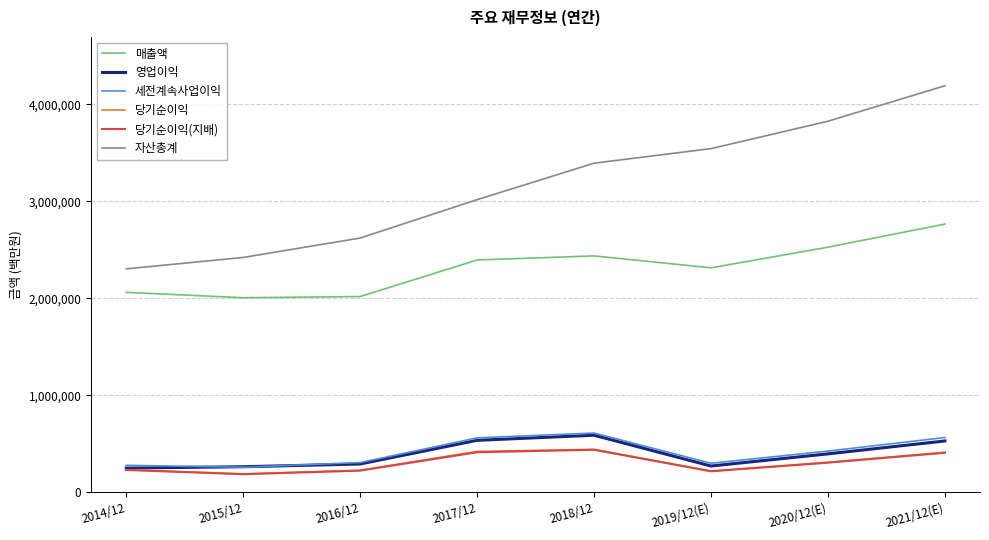

The value of 매출액 at 2014/12 is 2062060. True or false?

True